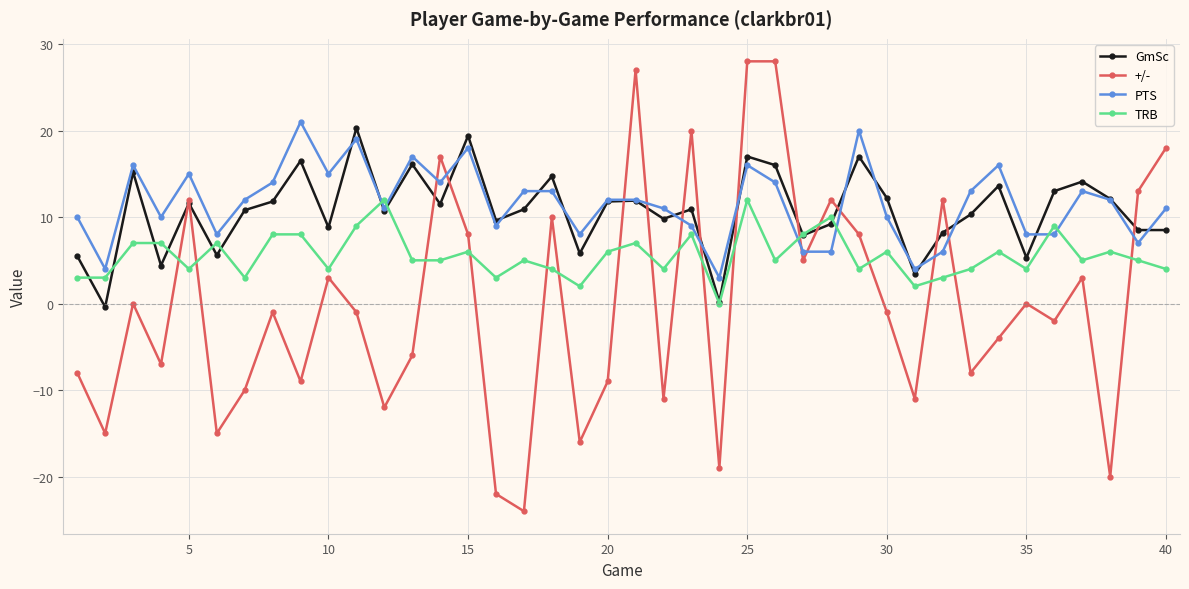

What is the maximum value for GmSc?

20.3